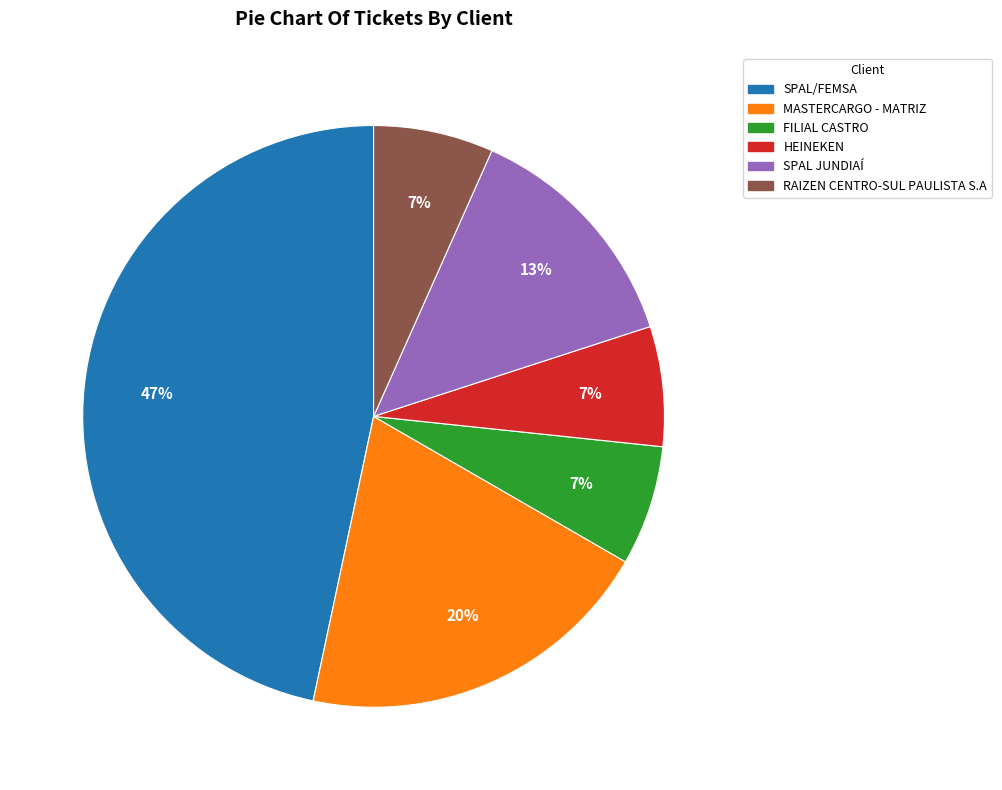

What is the largest slice in the pie chart?

SPAL/FEMSA